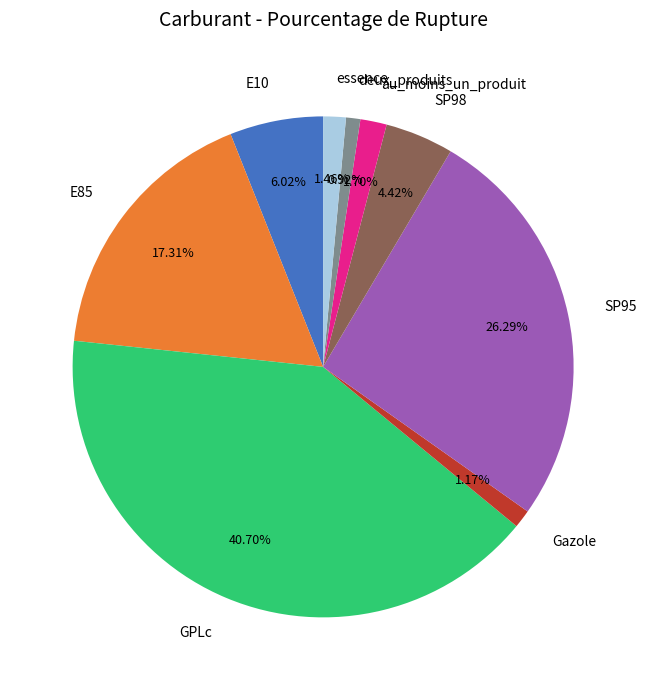

What portion of the pie excludes GPLc?

59.3%